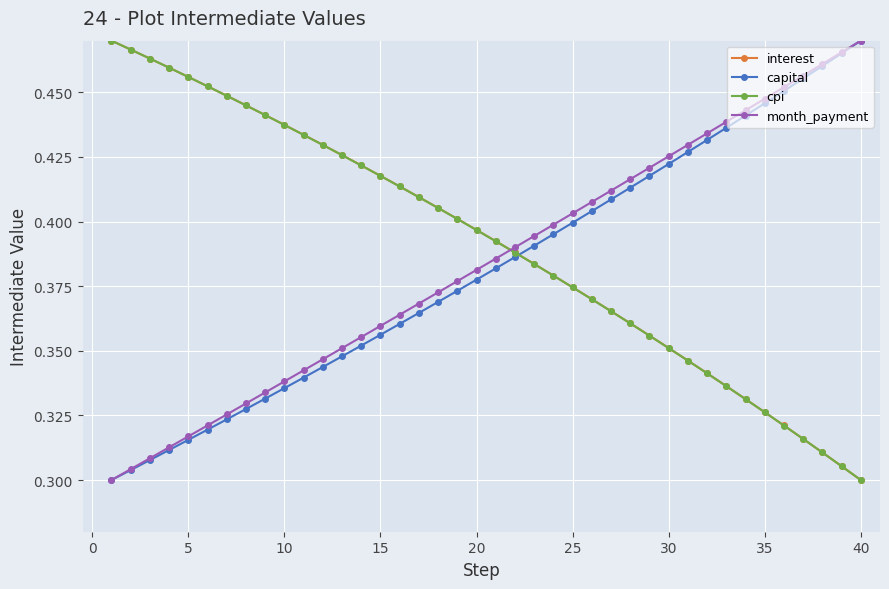

After their last crossing, which series has the higher values: cpi or month_payment?

month_payment